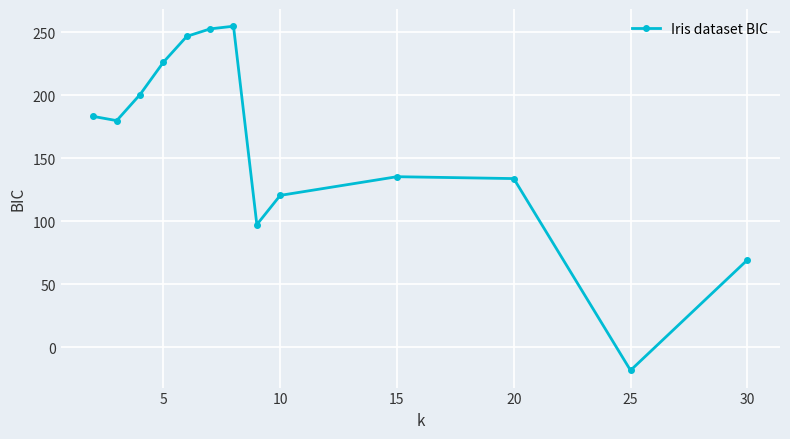

What is the smallest value displayed?

-18.4